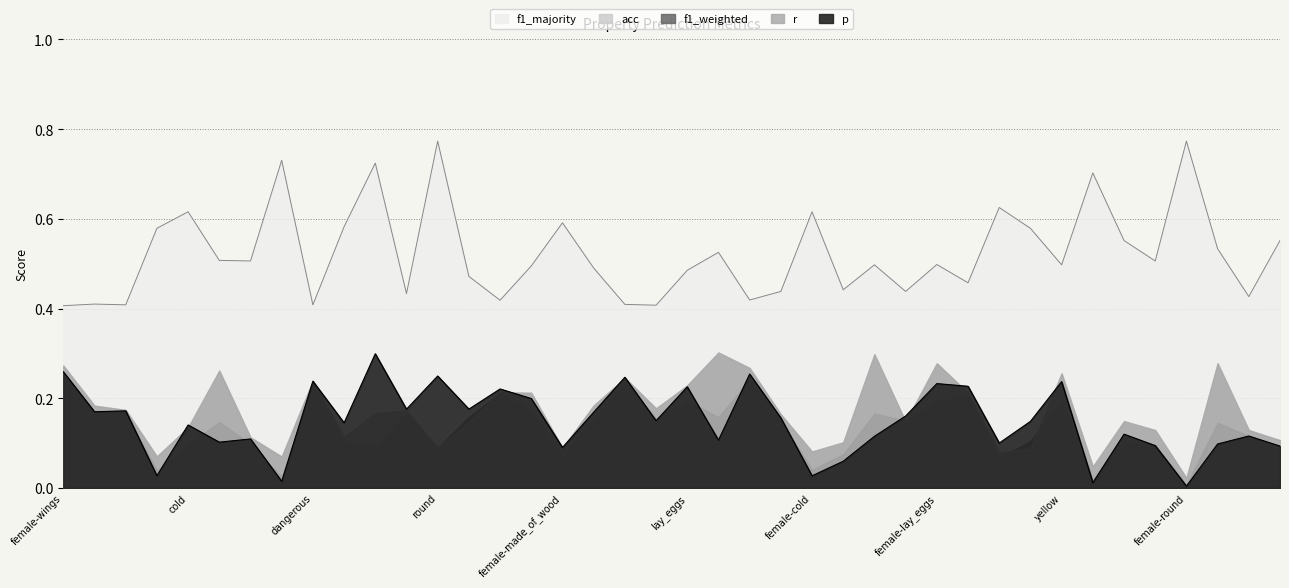

Reading left to right, list all the values displayed in this chart.

p: female-wings=0.3	female-red=0.2	female-dangerous=0.2	hot=0.0	cold=0.1	female-blue=0.1	female-used_in_cooking=0.1	square=0.0	dangerous=0.2	made_of_wood=0.1	female-square=0.3	juicy=0.2	round=0.2	female-roll=0.2	red=0.2	blue=0.2	female-made_of_wood=0.1	female-black=0.2	wings=0.2	female-green=0.1	lay_eggs=0.2	fly=0.1	female=0.3	female-sweet=0.2	female-cold=0.0	female-juicy=0.1	female-yellow=0.1	sweet=0.2	female-lay_eggs=0.2	roll=0.2	wheels=0.1	female-hot=0.1	yellow=0.2	warm=0.0	female-swim=0.1	used_in_cooking=0.1	female-round=0.0	female-fly=0.1	green=0.1	swim=0.1
r: female-wings=0.3	female-red=0.2	female-dangerous=0.2	hot=0.1	cold=0.1	female-blue=0.3	female-used_in_cooking=0.1	square=0.1	dangerous=0.2	made_of_wood=0.1	female-square=0.2	juicy=0.2	round=0.1	female-roll=0.1	red=0.2	blue=0.2	female-made_of_wood=0.1	female-black=0.2	wings=0.2	female-green=0.2	lay_eggs=0.2	fly=0.3	female=0.3	female-sweet=0.2	female-cold=0.1	female-juicy=0.1	female-yellow=0.3	sweet=0.1	female-lay_eggs=0.3	roll=0.2	wheels=0.1	female-hot=0.1	yellow=0.3	warm=0.0	female-swim=0.1	used_in_cooking=0.1	female-round=0.0	female-fly=0.3	green=0.1	swim=0.1
f1_weighted: female-wings=0.2	female-red=0.2	female-dangerous=0.2	hot=0.0	cold=0.1	female-blue=0.1	female-used_in_cooking=0.1	square=0.0	dangerous=0.2	made_of_wood=0.1	female-square=0.1	juicy=0.2	round=0.1	female-roll=0.2	red=0.2	blue=0.2	female-made_of_wood=0.1	female-black=0.2	wings=0.2	female-green=0.2	lay_eggs=0.2	fly=0.2	female=0.2	female-sweet=0.2	female-cold=0.0	female-juicy=0.1	female-yellow=0.2	sweet=0.1	female-lay_eggs=0.2	roll=0.2	wheels=0.1	female-hot=0.1	yellow=0.2	warm=0.0	female-swim=0.1	used_in_cooking=0.1	female-round=0.0	female-fly=0.1	green=0.1	swim=0.1
acc: female-wings=0.3	female-red=0.2	female-dangerous=0.2	hot=0.1	cold=0.1	female-blue=0.3	female-used_in_cooking=0.1	square=0.1	dangerous=0.2	made_of_wood=0.1	female-square=0.2	juicy=0.2	round=0.1	female-roll=0.1	red=0.2	blue=0.2	female-made_of_wood=0.1	female-black=0.2	wings=0.2	female-green=0.2	lay_eggs=0.2	fly=0.3	female=0.3	female-sweet=0.2	female-cold=0.1	female-juicy=0.1	female-yellow=0.3	sweet=0.1	female-lay_eggs=0.3	roll=0.2	wheels=0.1	female-hot=0.1	yellow=0.3	warm=0.0	female-swim=0.1	used_in_cooking=0.1	female-round=0.0	female-fly=0.3	green=0.1	swim=0.1
f1_majority: female-wings=0.4	female-red=0.4	female-dangerous=0.4	hot=0.6	cold=0.6	female-blue=0.5	female-used_in_cooking=0.5	square=0.7	dangerous=0.4	made_of_wood=0.6	female-square=0.7	juicy=0.4	round=0.8	female-roll=0.5	red=0.4	blue=0.5	female-made_of_wood=0.6	female-black=0.5	wings=0.4	female-green=0.4	lay_eggs=0.5	fly=0.5	female=0.4	female-sweet=0.4	female-cold=0.6	female-juicy=0.4	female-yellow=0.5	sweet=0.4	female-lay_eggs=0.5	roll=0.5	wheels=0.6	female-hot=0.6	yellow=0.5	warm=0.7	female-swim=0.6	used_in_cooking=0.5	female-round=0.8	female-fly=0.5	green=0.4	swim=0.6